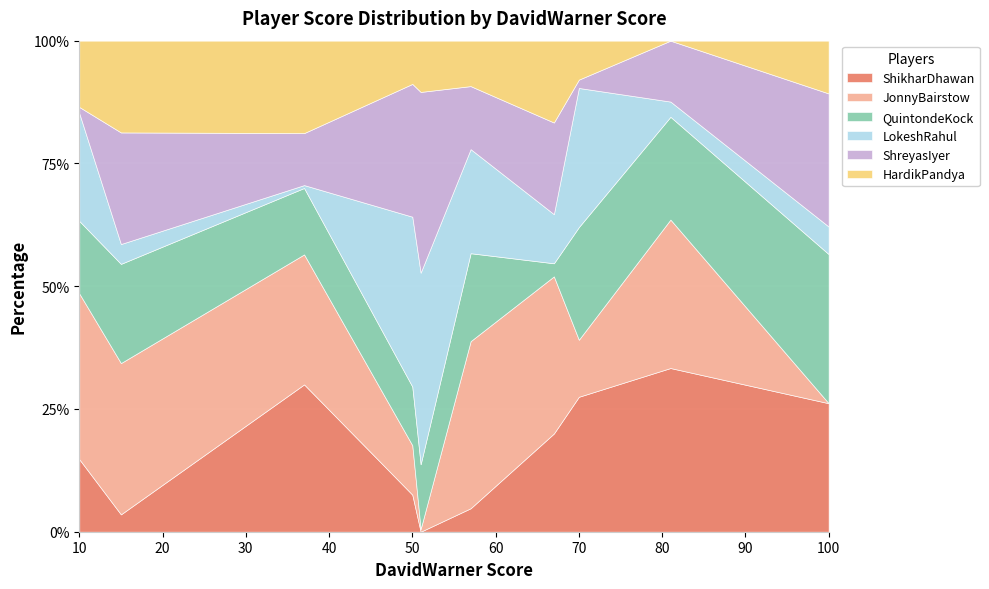

How many interior local peaks does the ShreyasIyer series have?

3